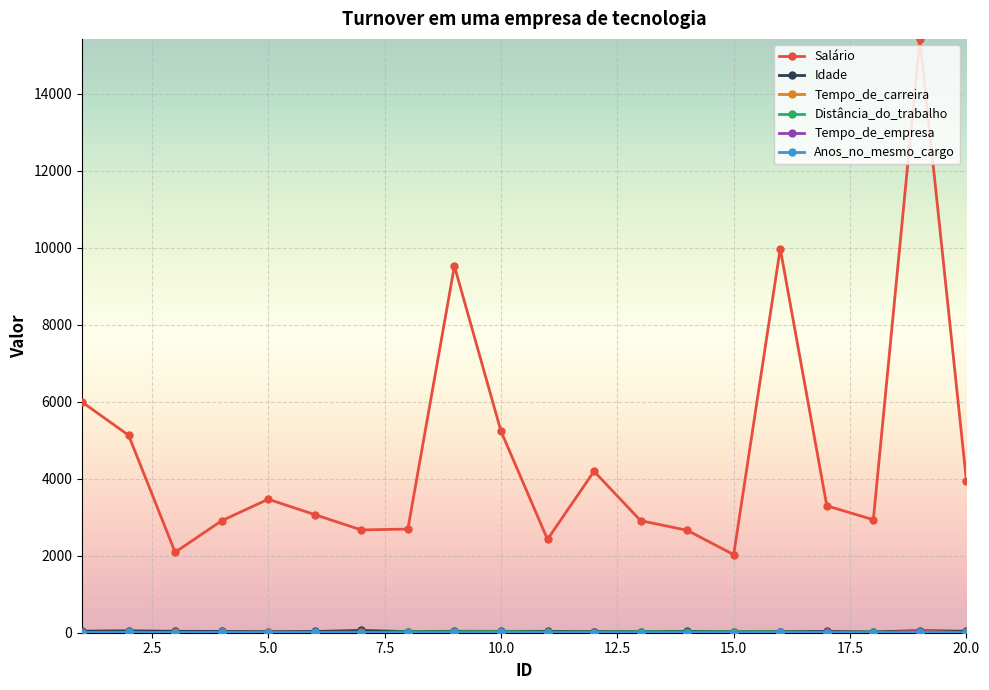

Which series has the largest range (max minus min)?

Salário